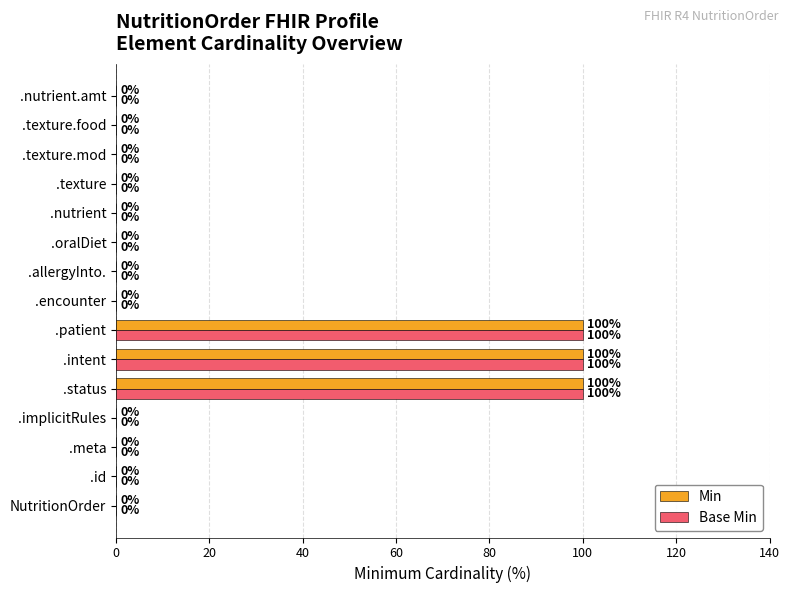

The value of Min at .texture is 0. True or false?

True